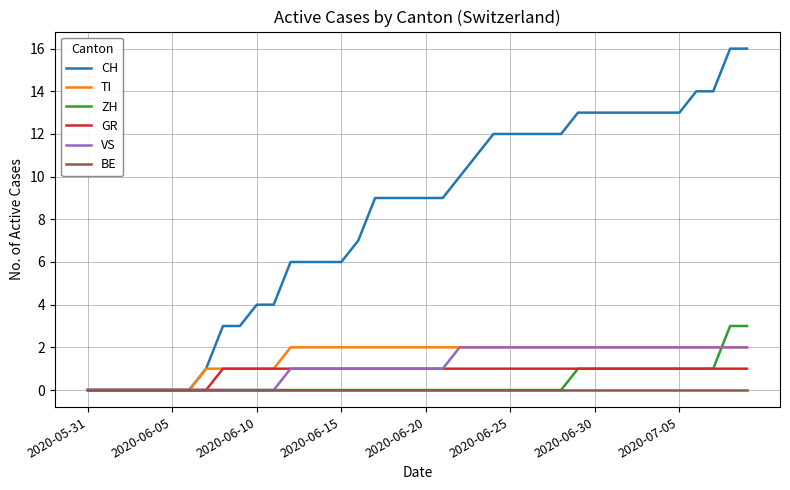

Which series has the largest total across all categories?

CH